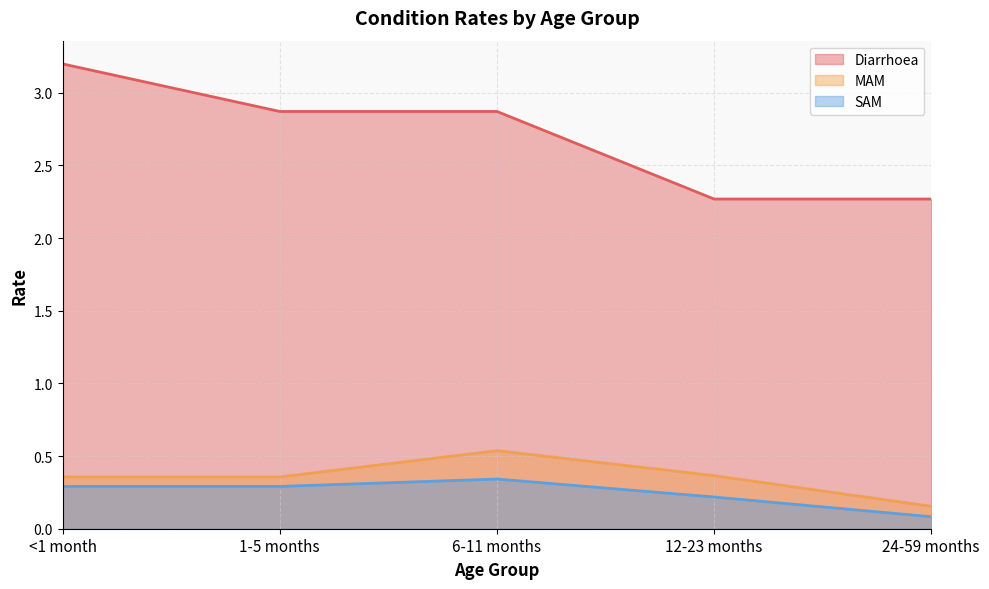

What are all the series names shown in the legend?

Diarrhoea, MAM, SAM